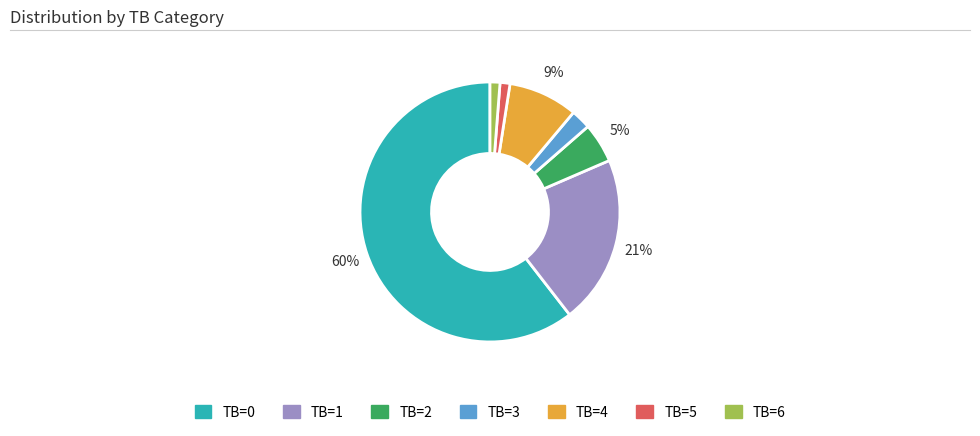

Which category accounts for the majority?

TB=0